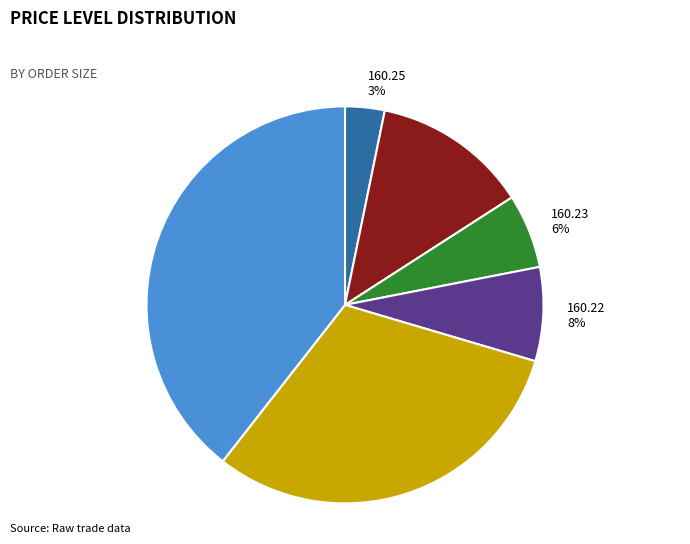

What percentage is the 160.23 slice, to the nearest percent?

6%